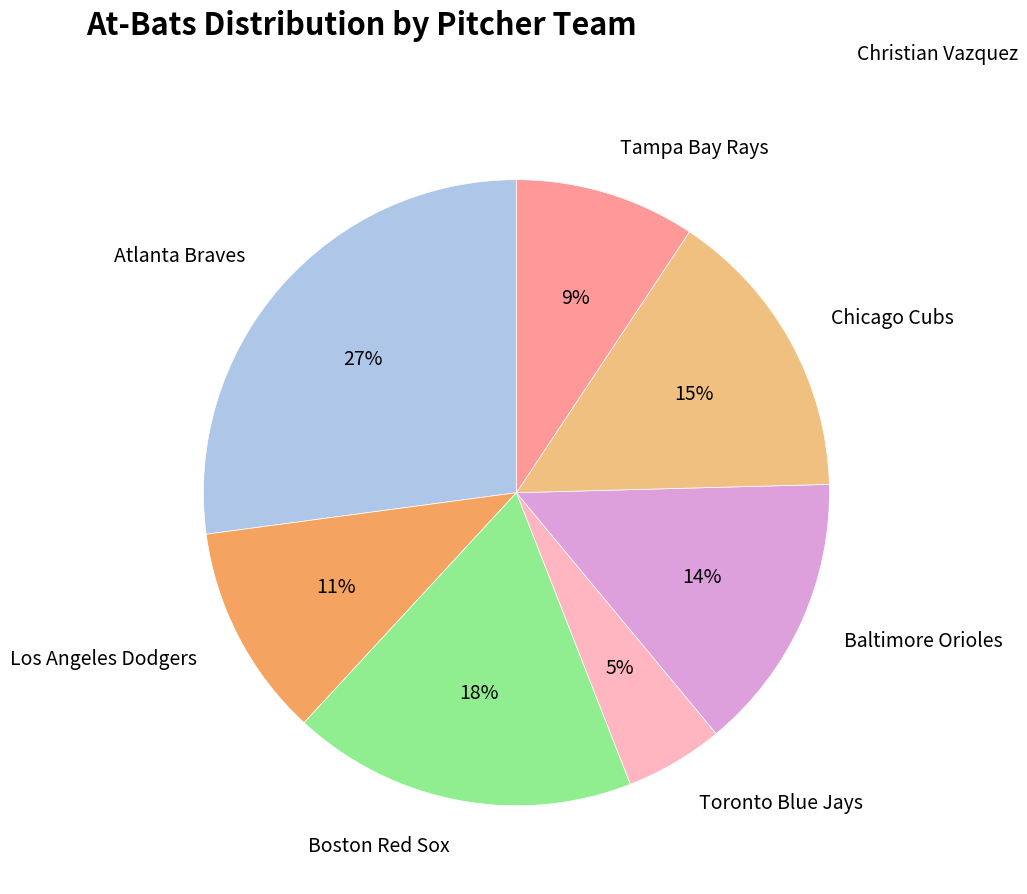

What is the smallest slice in the pie chart?

Toronto Blue Jays